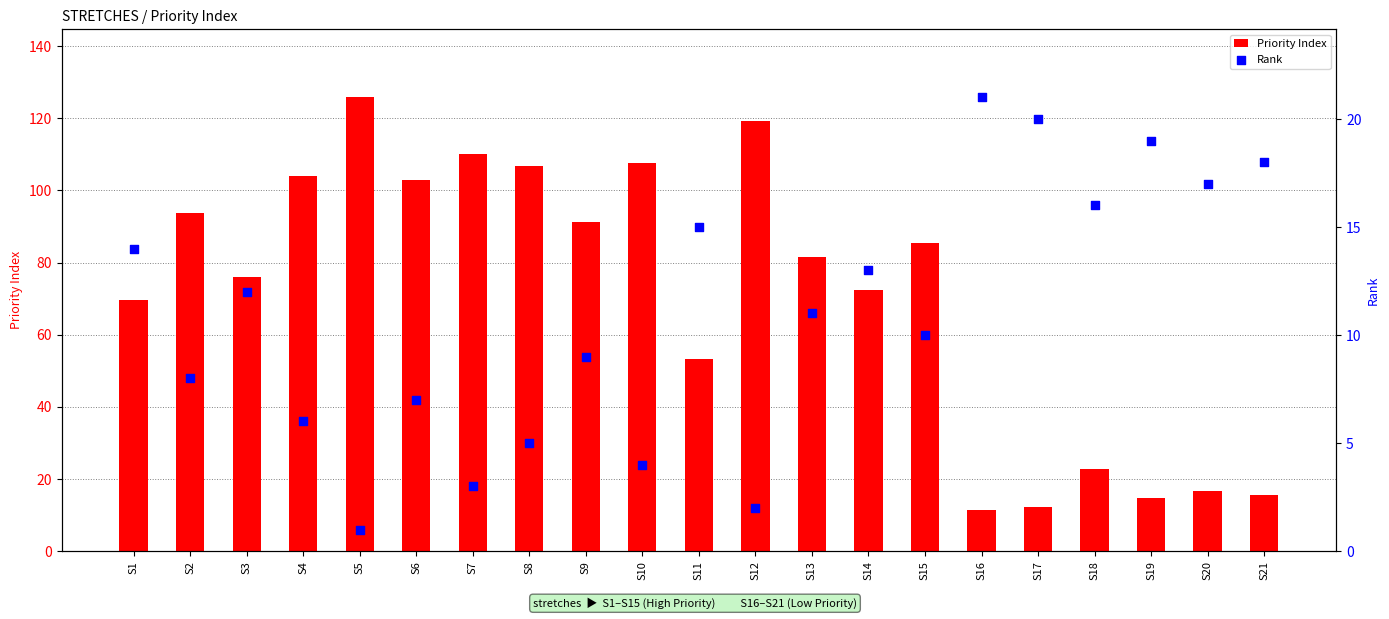

At which category is the sum across all series the highest?

S5